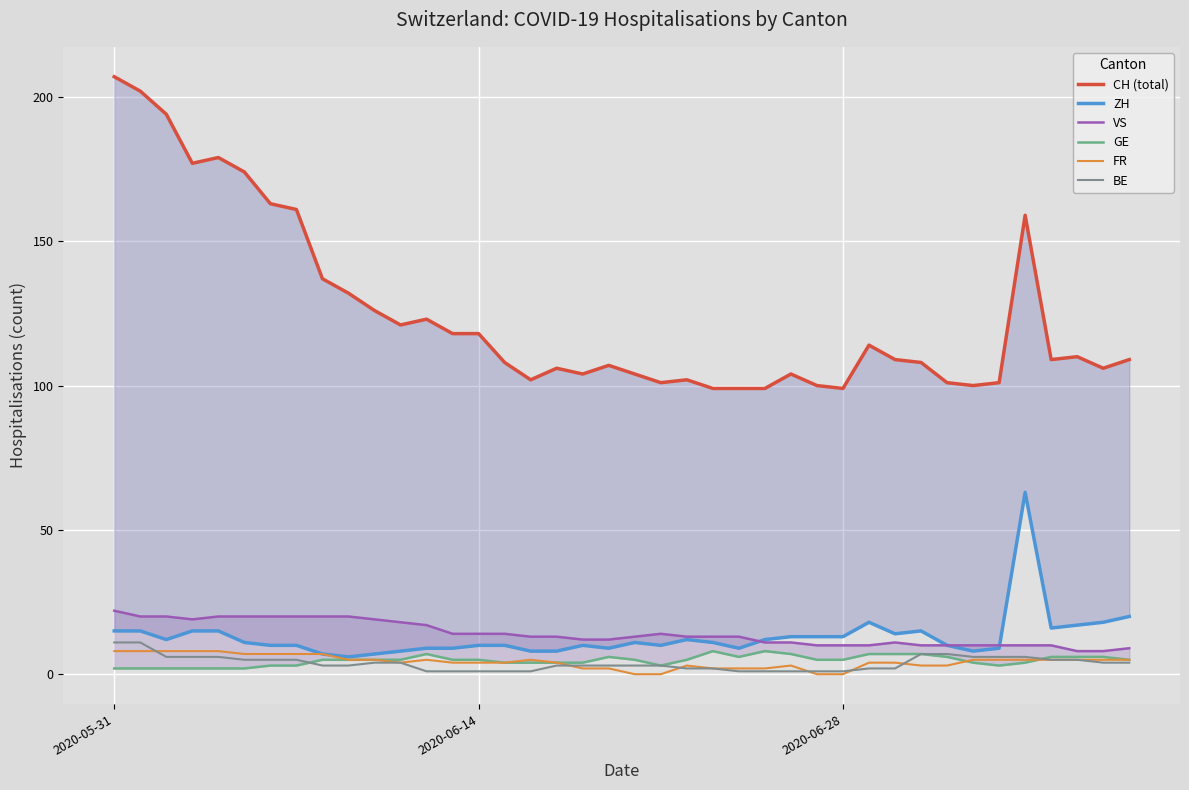

How many lines are shown in the chart?

6